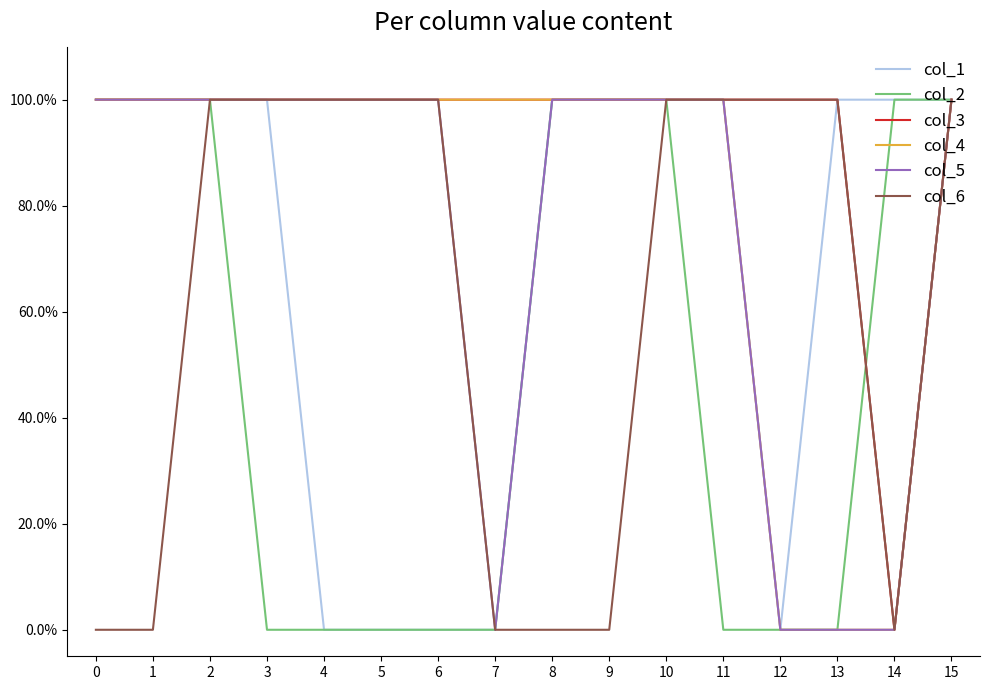

Is it true that col_1 equals 51 at 13?

False